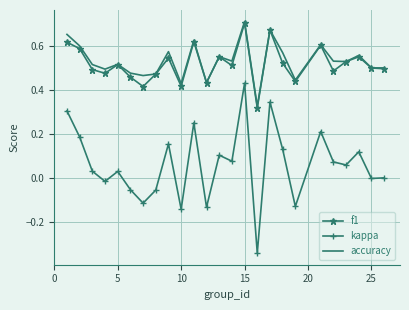

True or false: kappa and accuracy cross at least once.

False